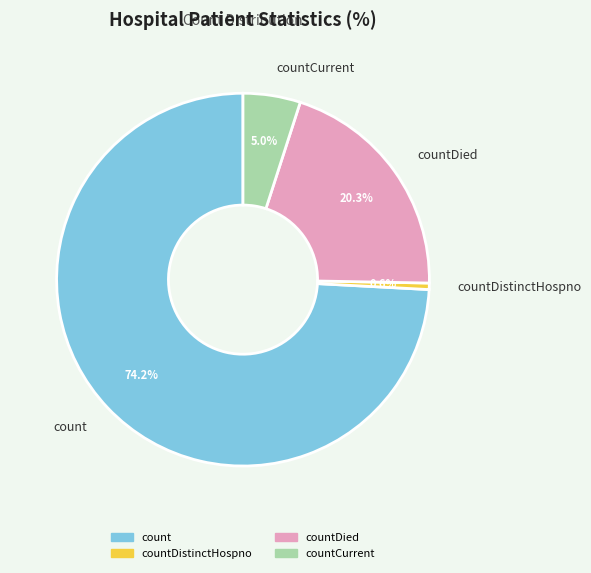

Count the number of slices in the pie.

4